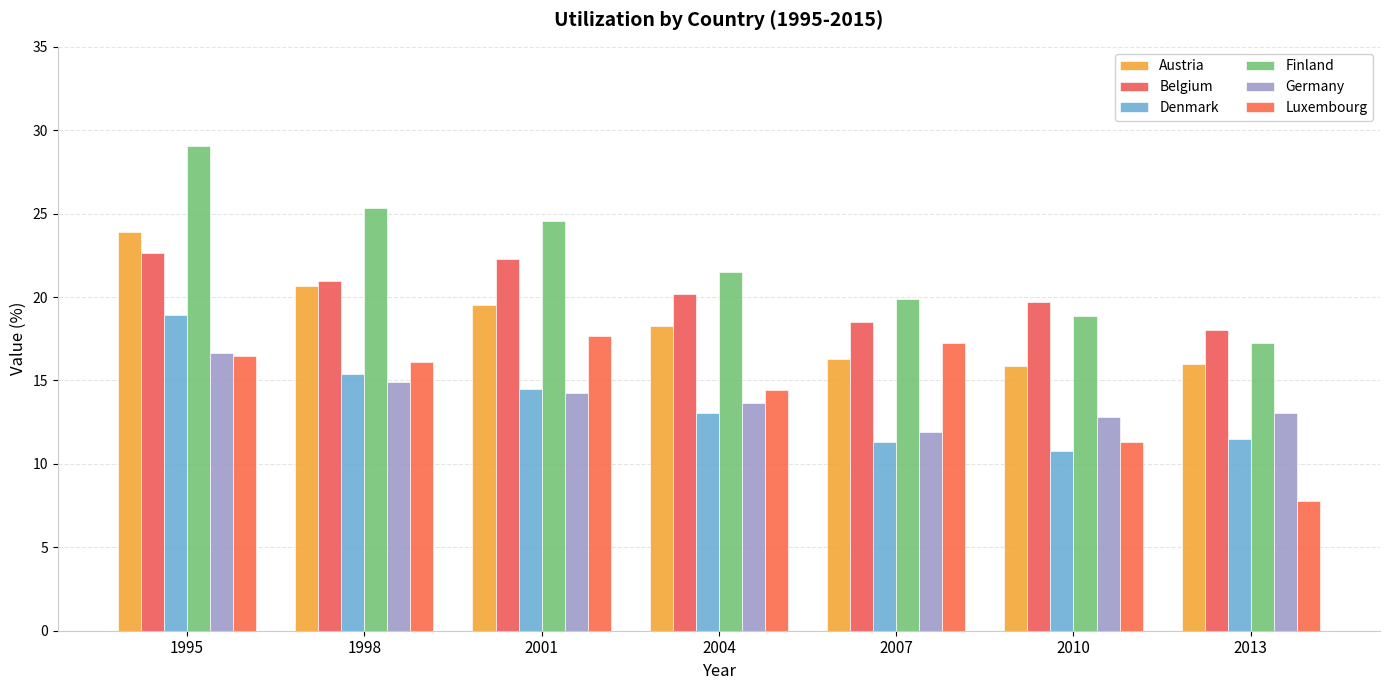

What is the lowest value of the Austria series?

15.9